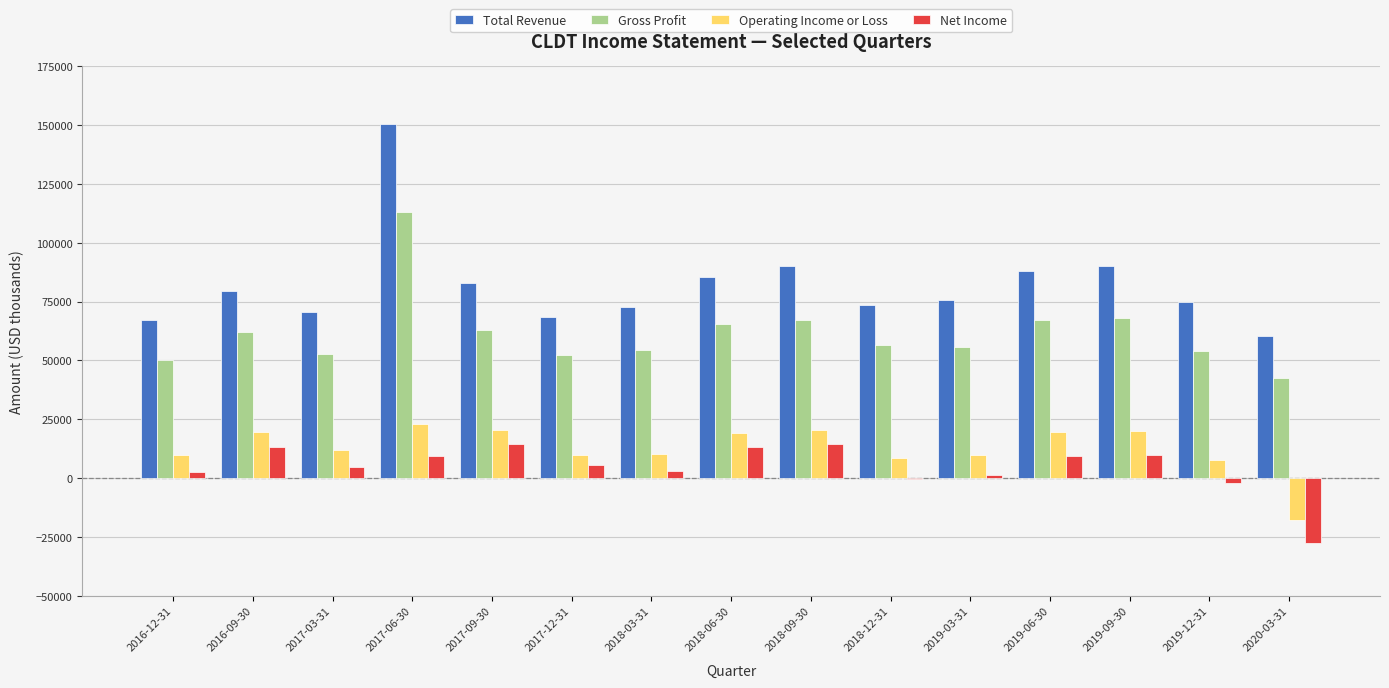

Are the bars grouped side by side (vs. stacked)?

Yes